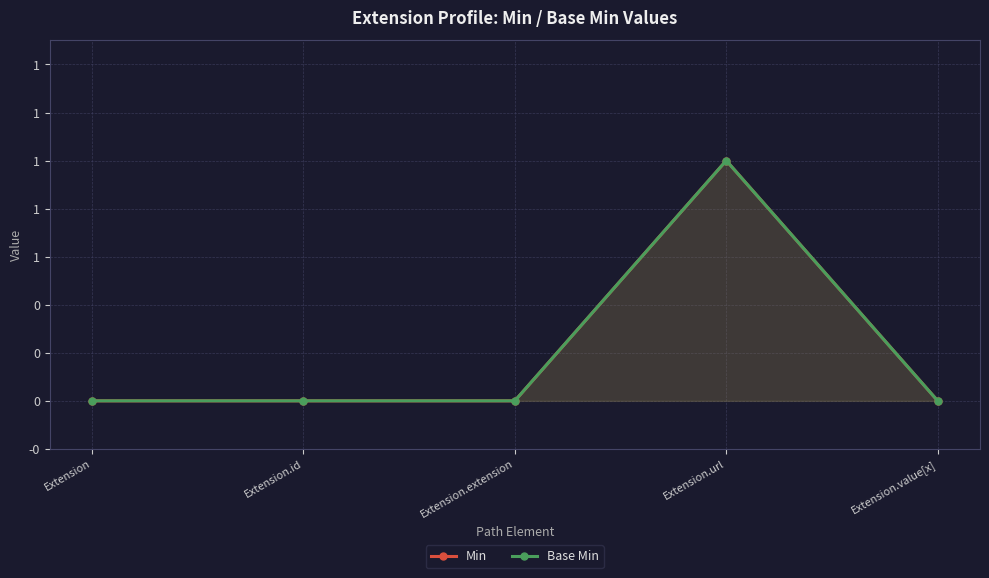

True or false: Min and Base Min intersect in this chart.

False